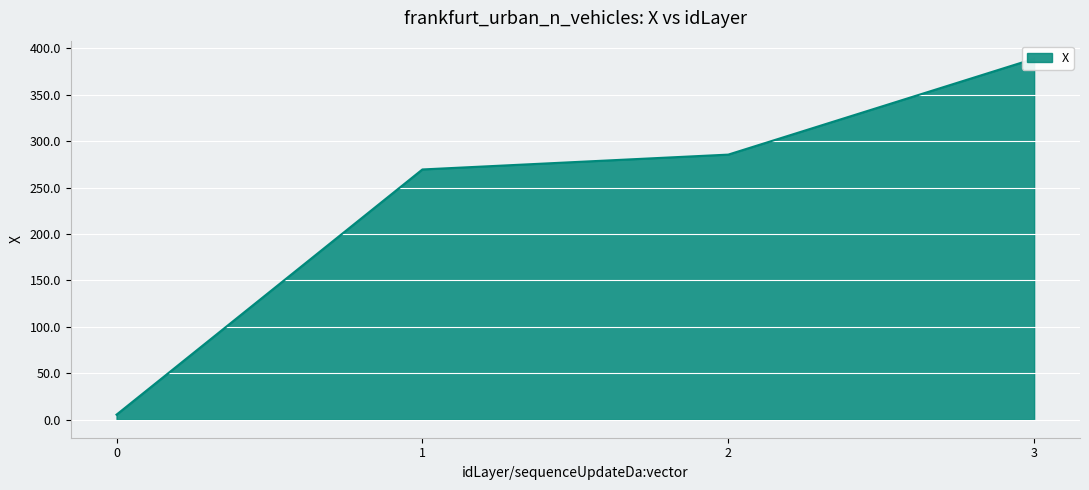

Reading left to right, extract all data points from this chart.

5.4	269.6	285.6	388.9